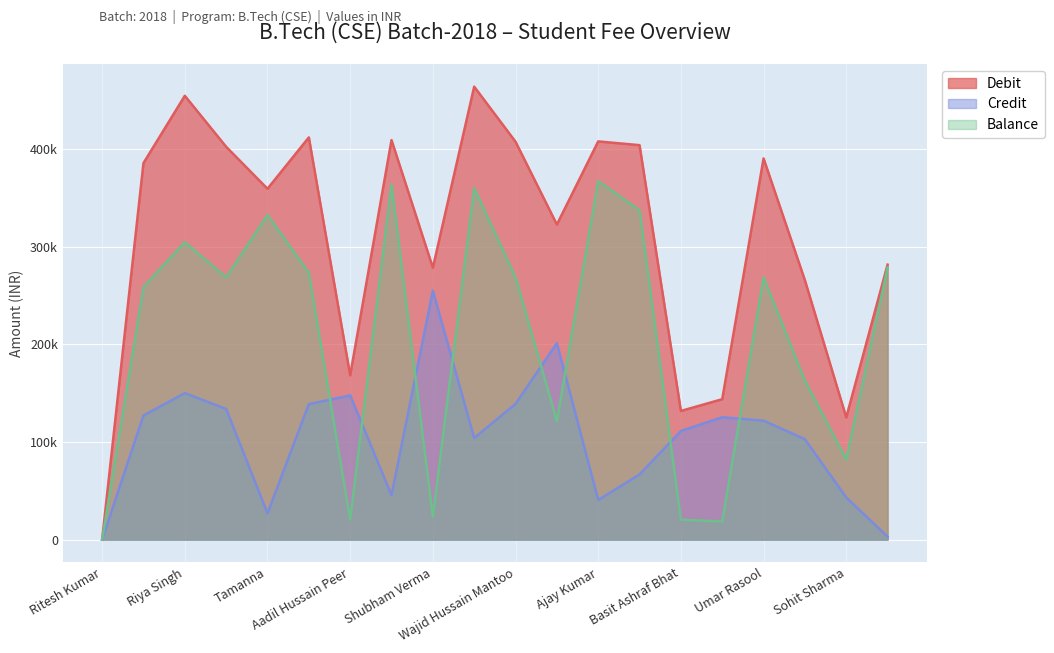

Which label corresponds to the largest value in the chart?

Aman Kumar Sah